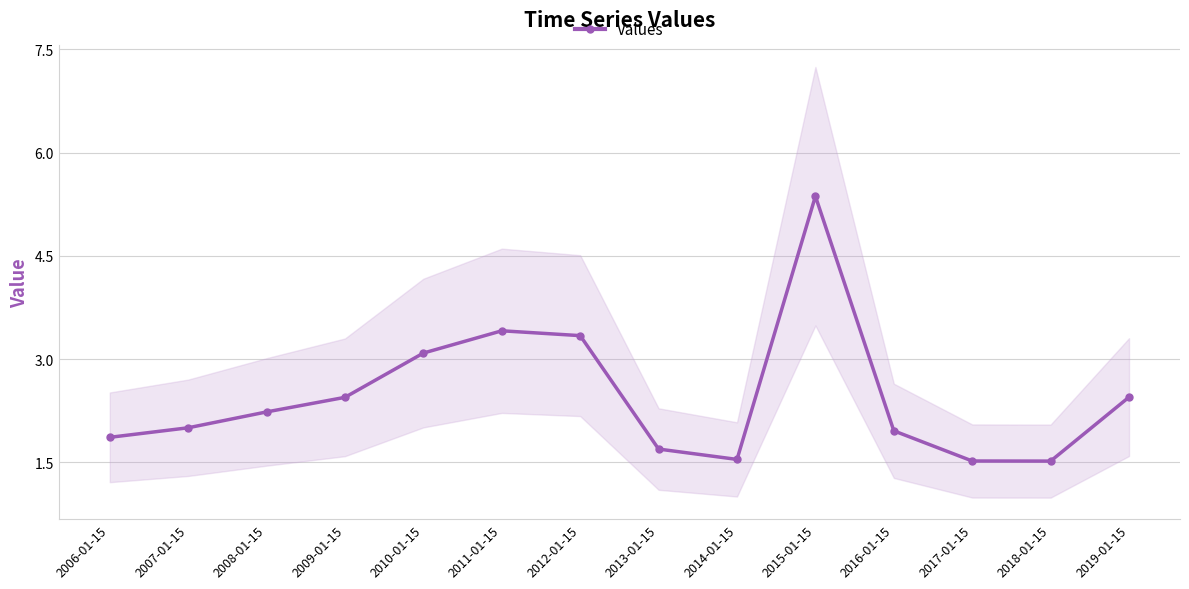

What is the approximate value at 2008-01-15?

2.2